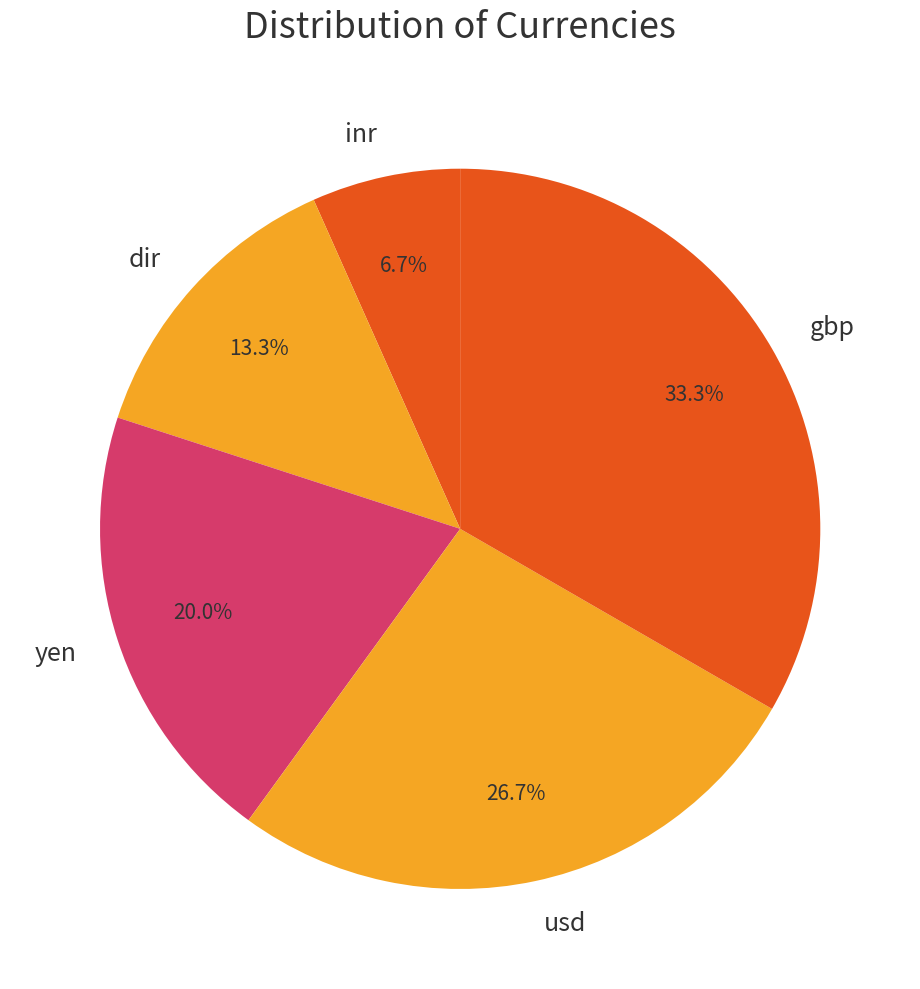

To the nearest percent, what portion does inr represent?

7%